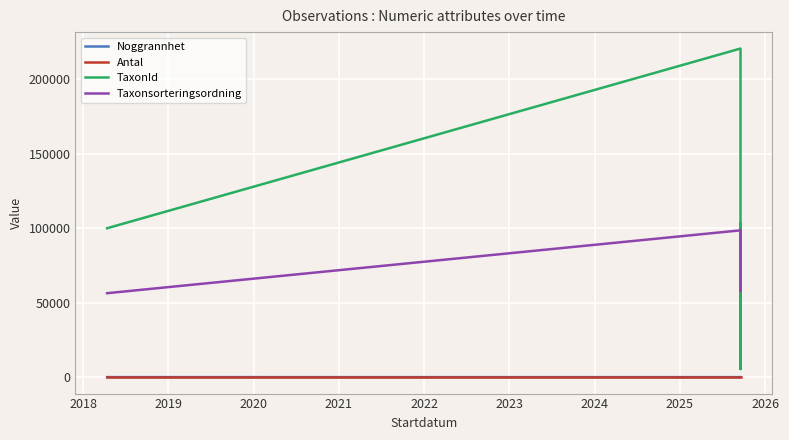

Is this an area chart (filled region under the line)?

No